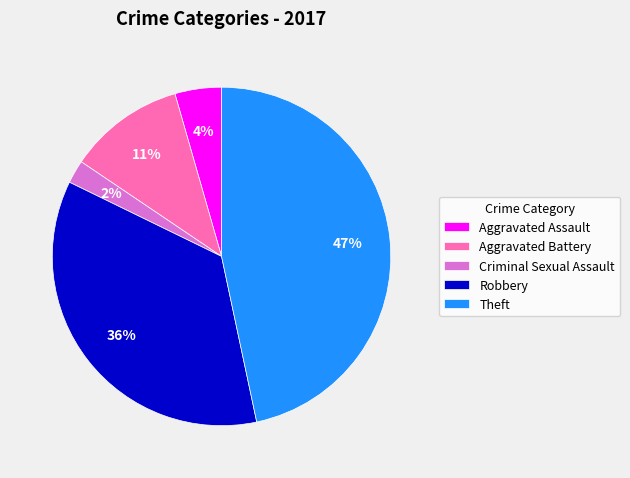

Is the sum of Criminal Sexual Assault and Theft greater than half?

No